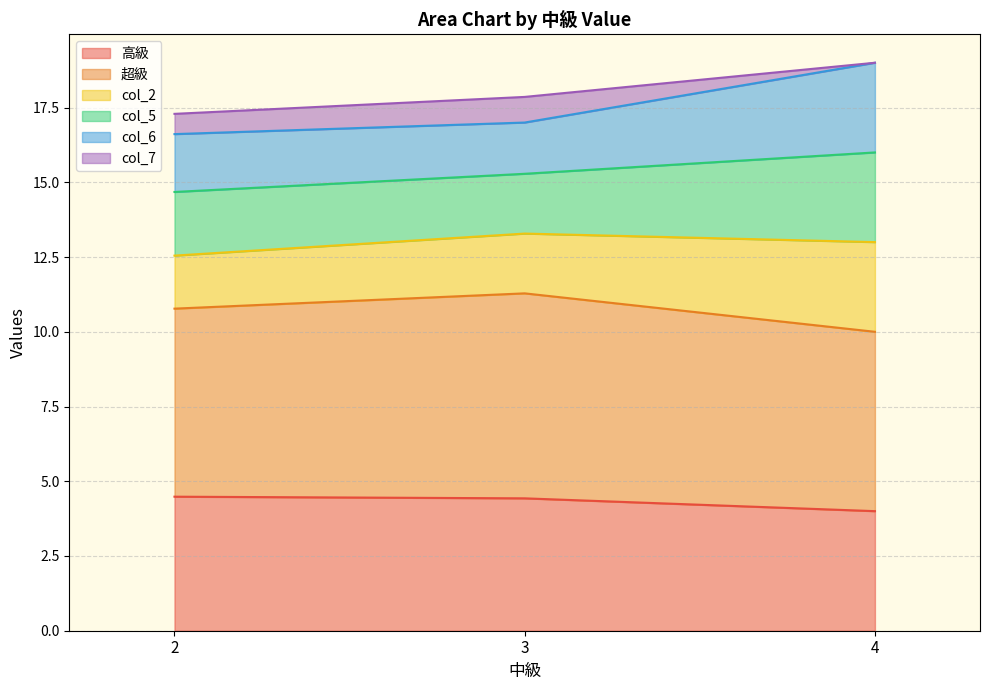

How many lines are shown in the chart?

6